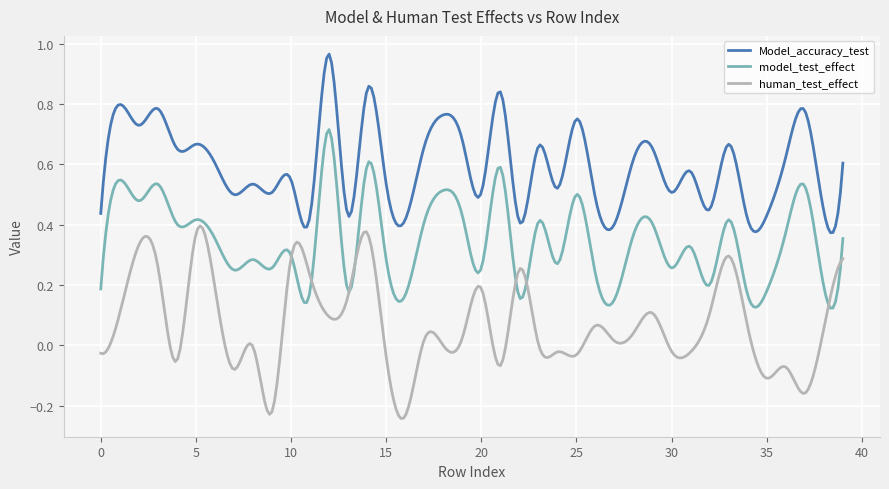

True or false: Model_accuracy_test and model_test_effect intersect in this chart.

False